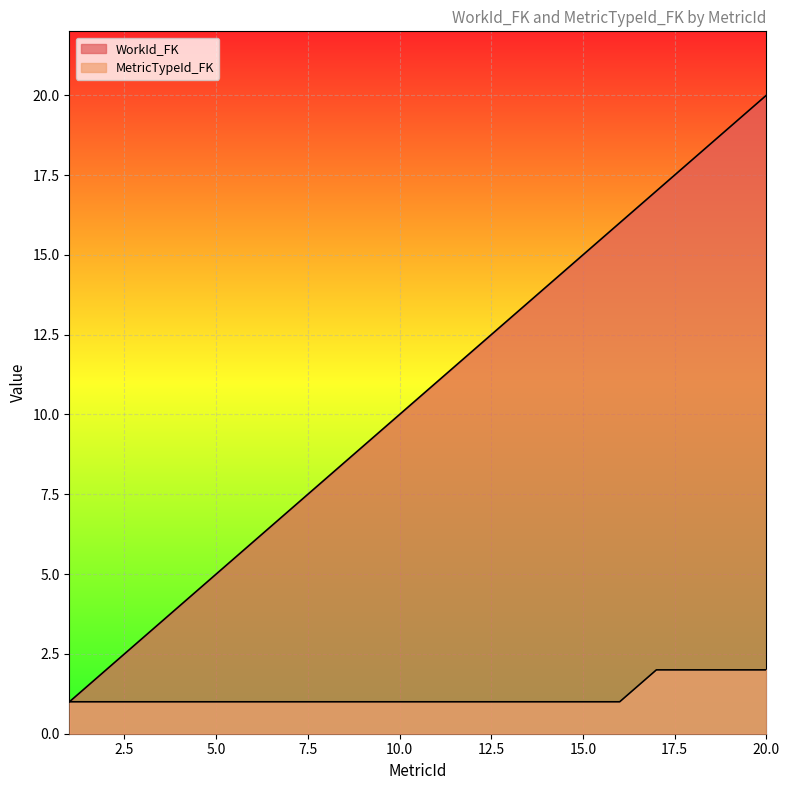

At which category is the sum across all series the highest?

20